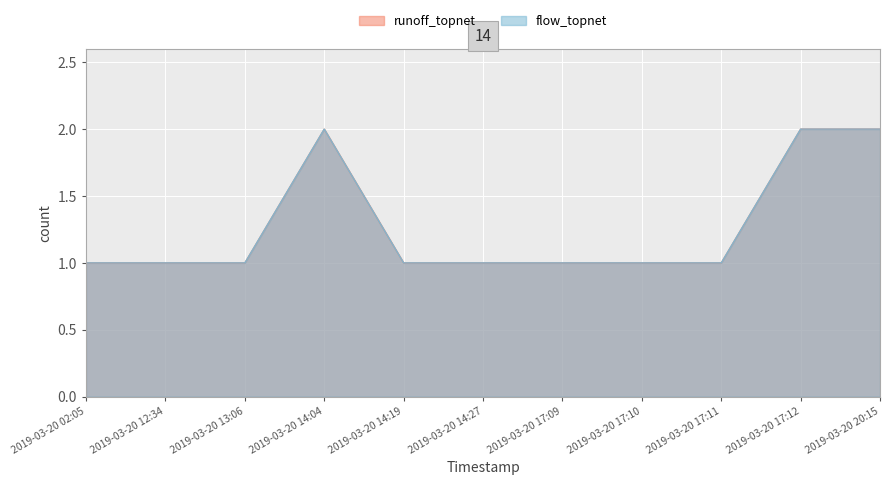

Count the runoff_topnet values in the range 1 to 2.

11